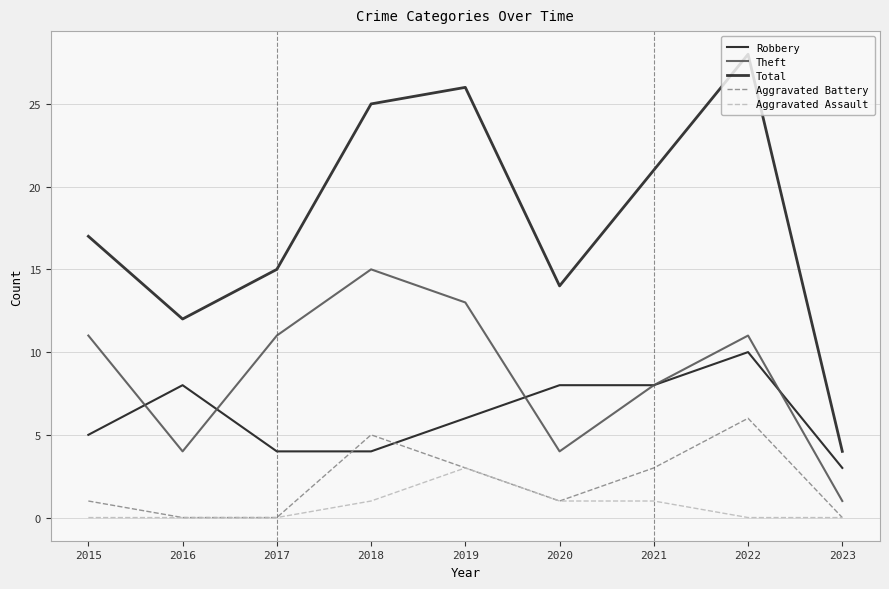

What are all the series names shown in the legend?

Robbery, Theft, Total, Aggravated Battery, Aggravated Assault